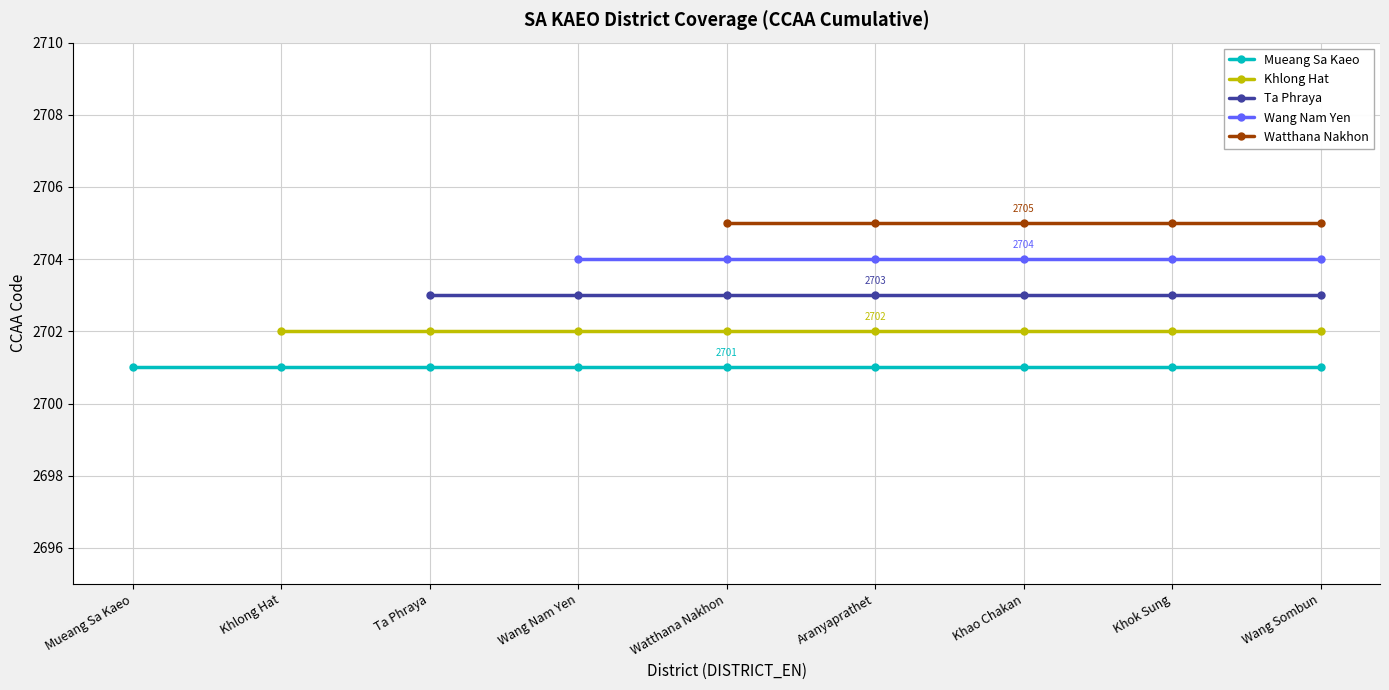

At Khlong Hat, list the series in order from smallest to largest.

Mueang Sa Kaeo, Khlong Hat, Ta Phraya, Wang Nam Yen, Watthana Nakhon